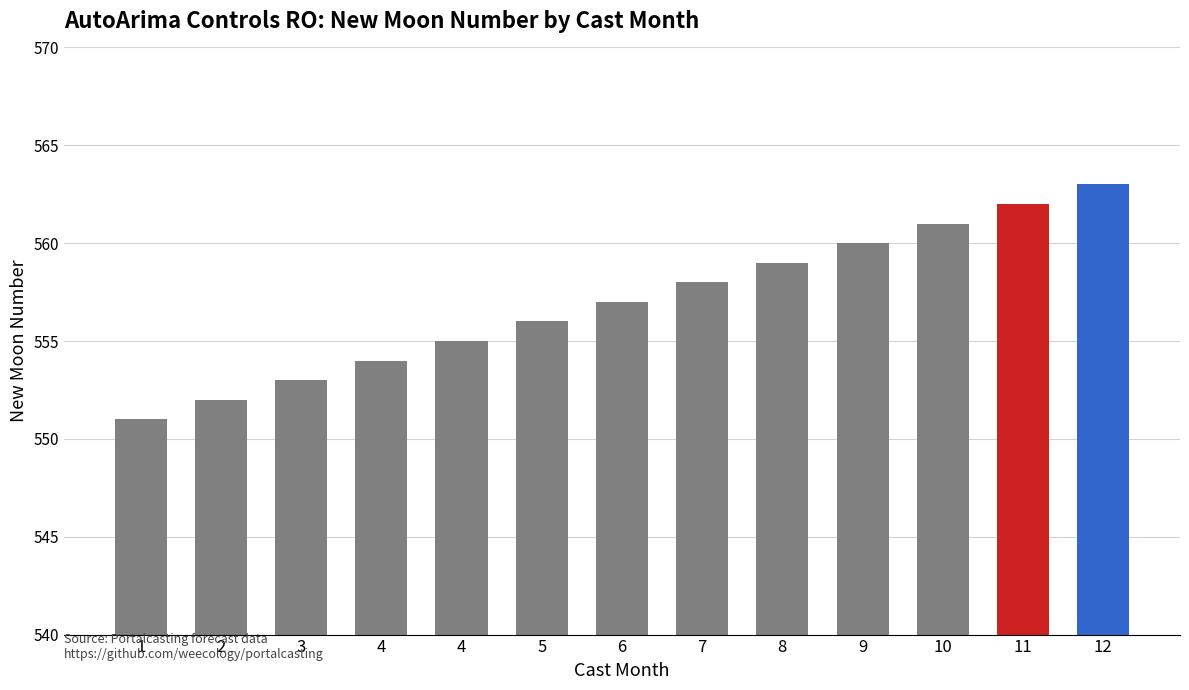

What is the maximum value shown in the chart?

563